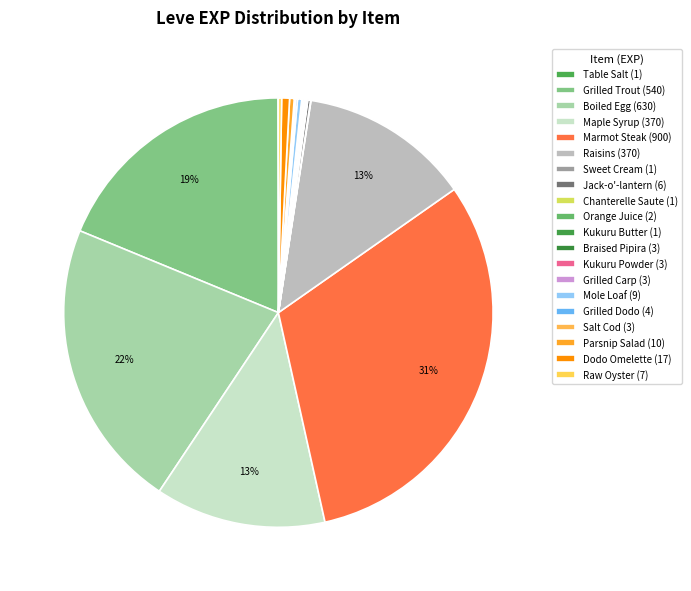

Which slice is the largest?

Marmot Steak